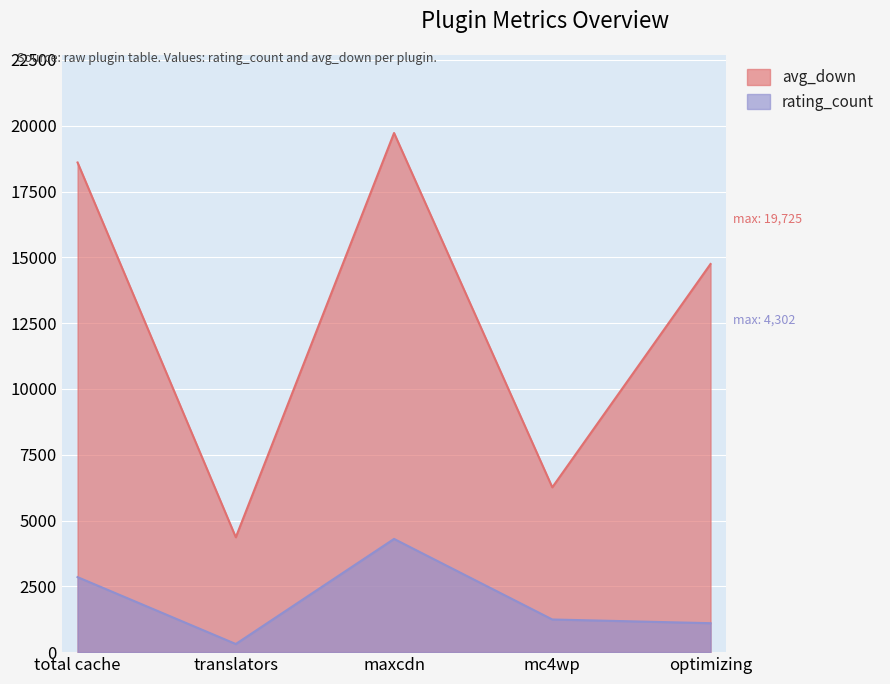

In avg_down, how many points are higher than both neighbors (excluding endpoints)?

1